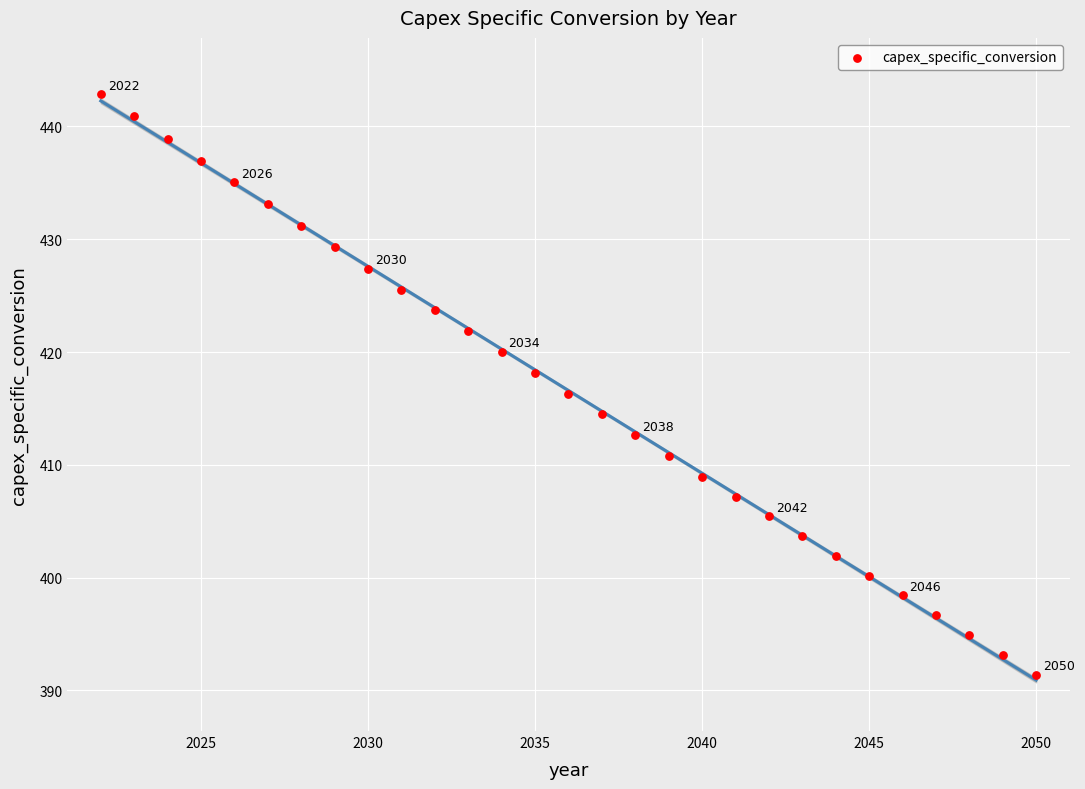

What is the range of X values (max minus min)?

28.0